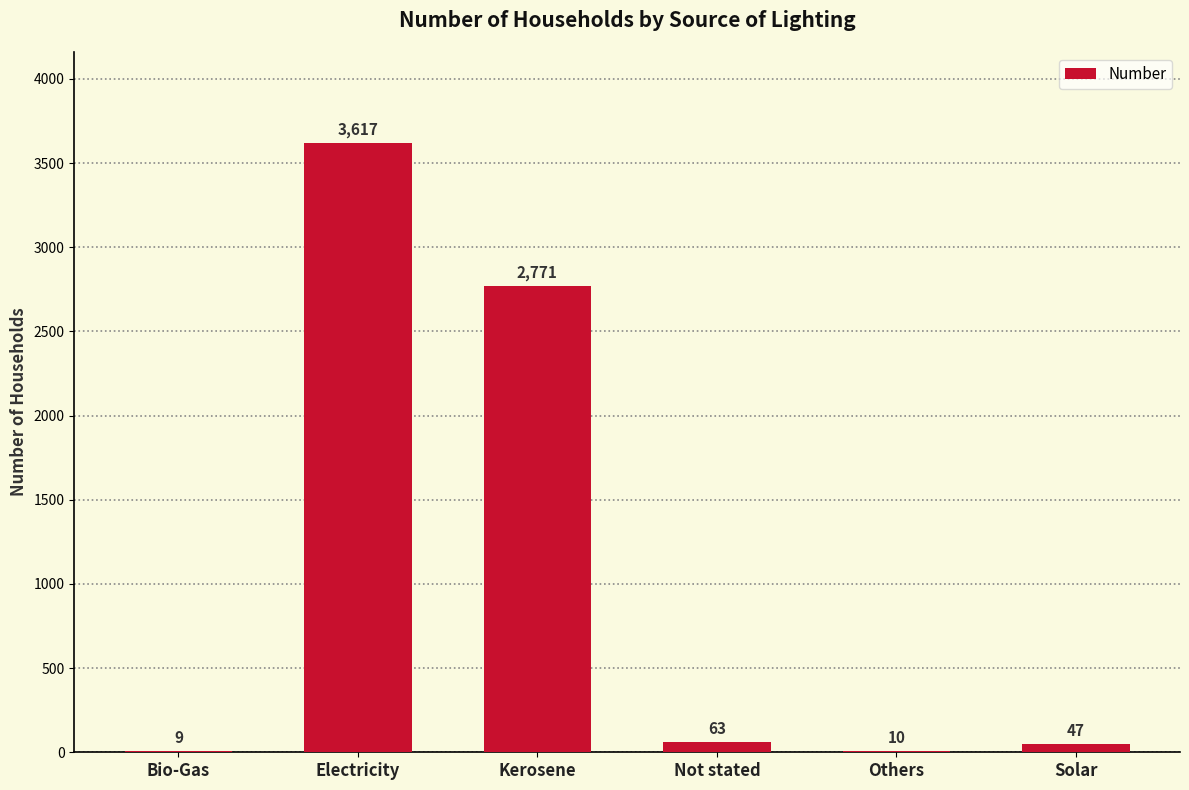

What is the greatest value displayed?

3617